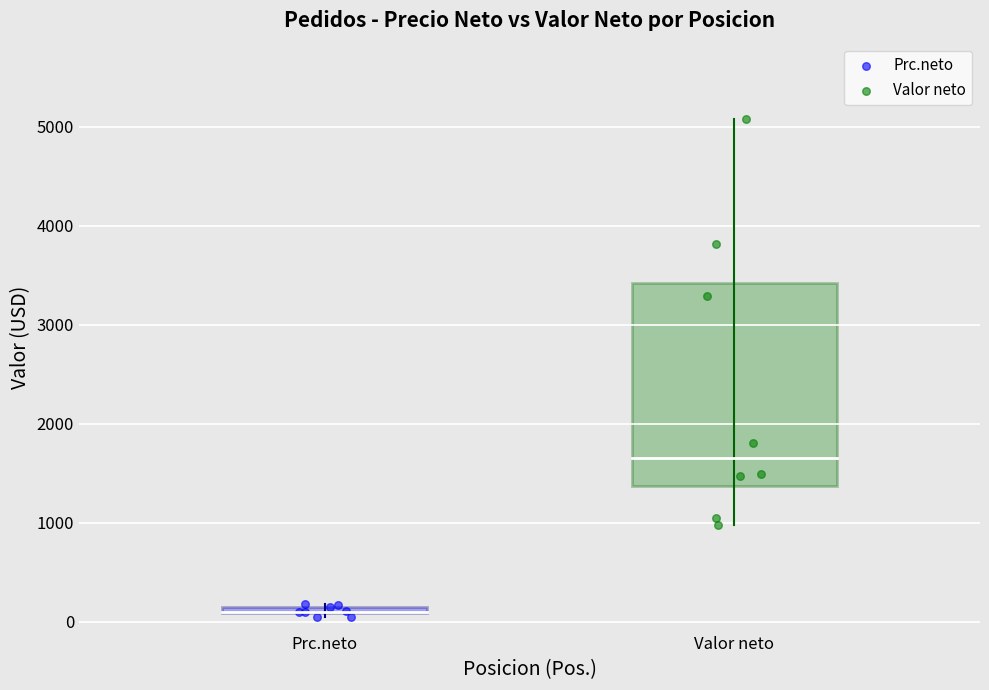

Which series reaches the minimum Y coordinate?

Prc.neto